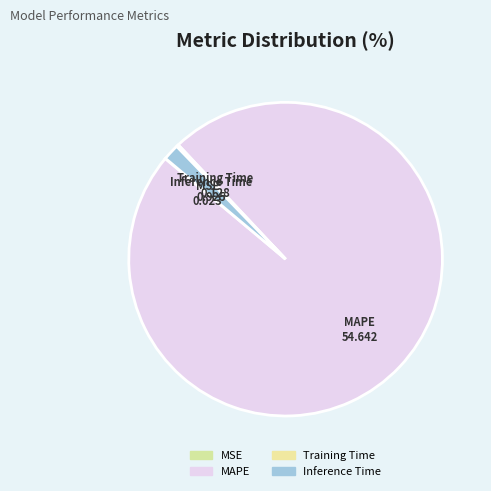

Which category has the biggest portion of the pie?

MAPE